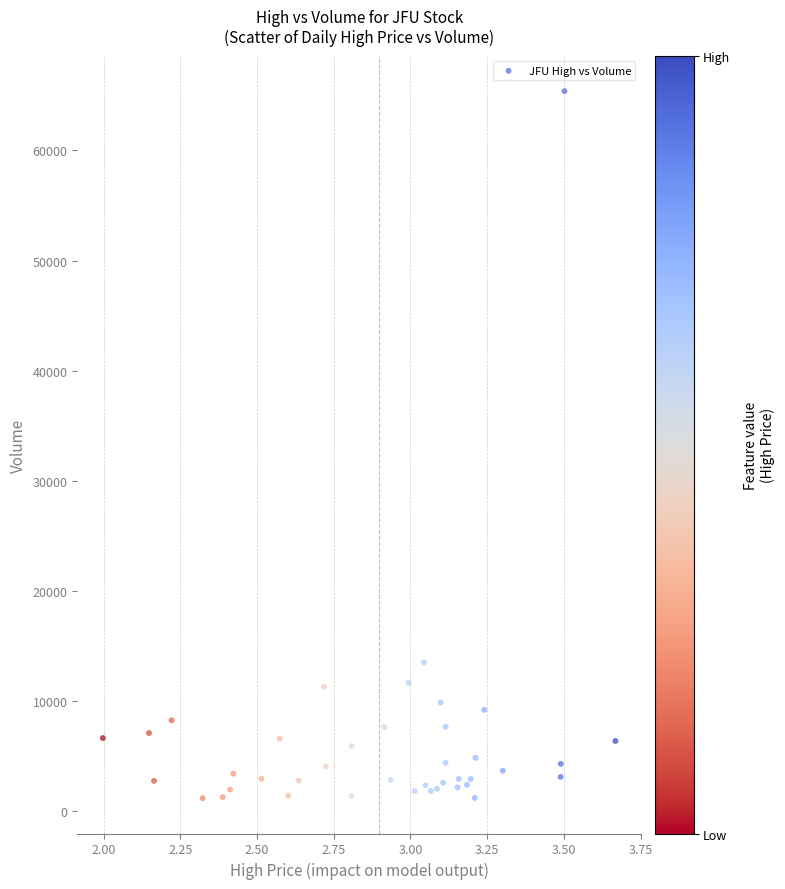

What Y value in the scatter plot is closest to 33297?

13528.7